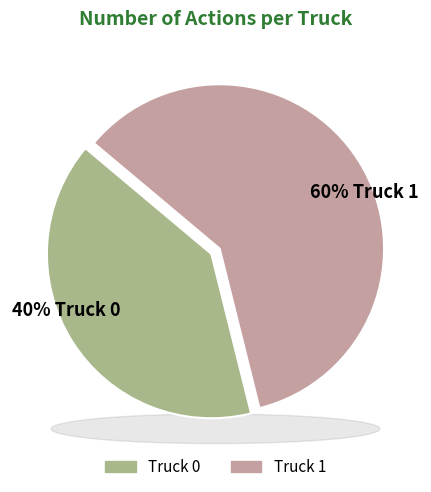

Which slice represents more than half of the pie?

Truck 1